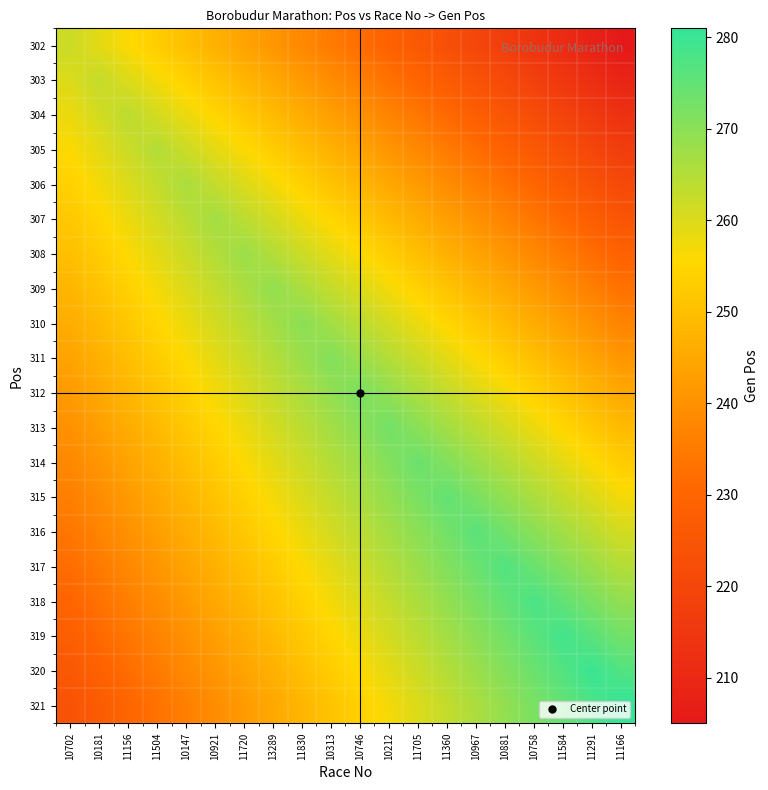

Which has a higher value, 10746 or 11830?

11830